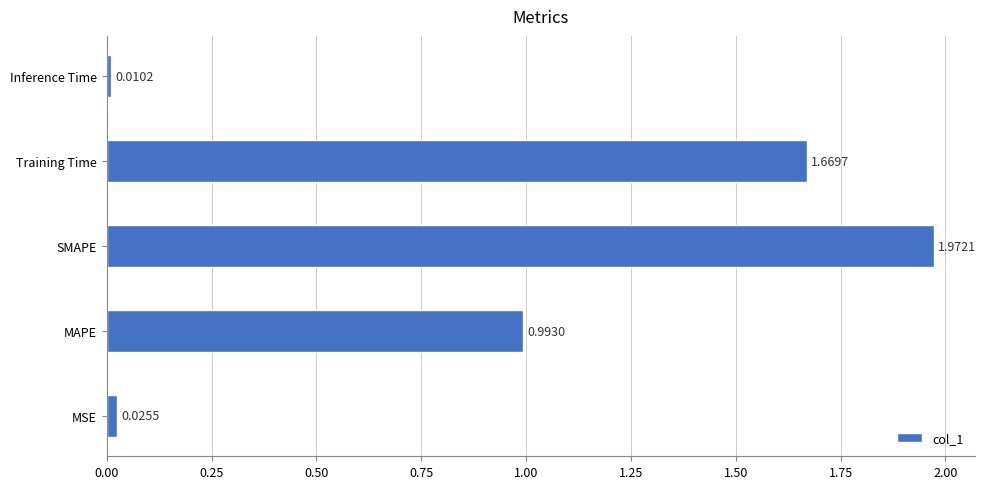

What is the change in value from MSE to SMAPE?

+1.9